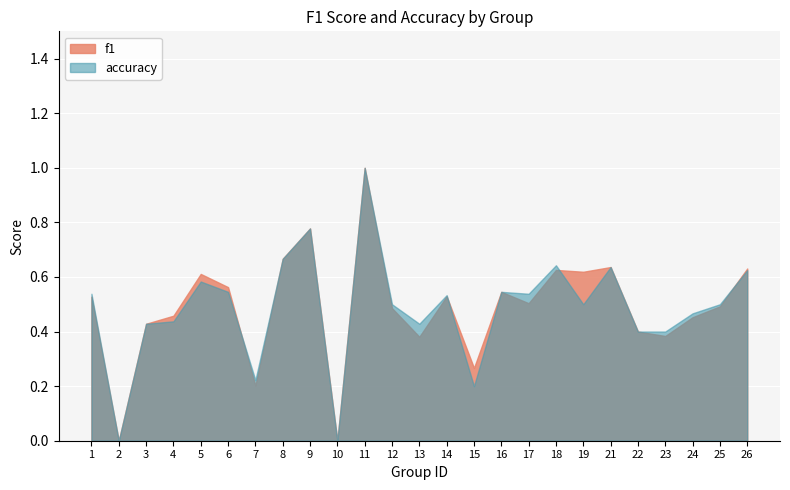

Count the f1 values in the range 0 to 1.

25